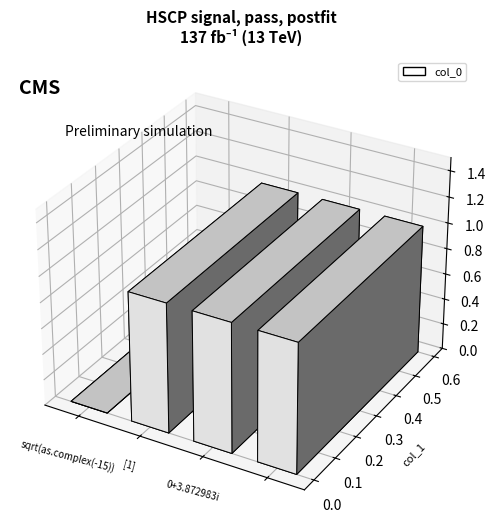

Is it true that the value at 0+3.872983i is 1?

False